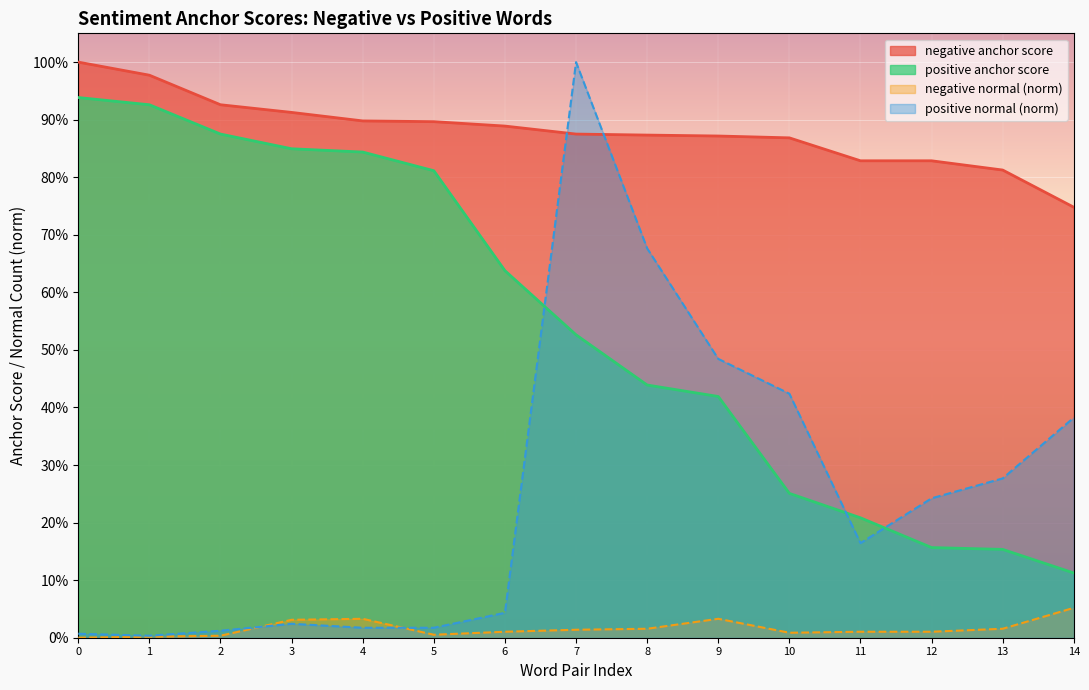

Rank the series by their maximum value, from lowest to highest.

negative normal (norm), positive anchor score, negative anchor score, positive normal (norm)